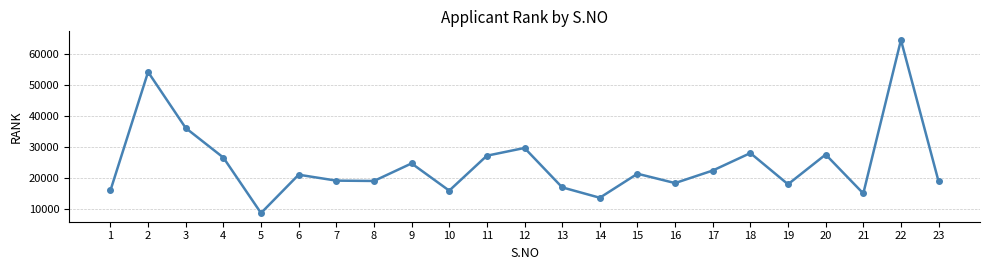

What is the sum of the values at 8 and 3?

55211